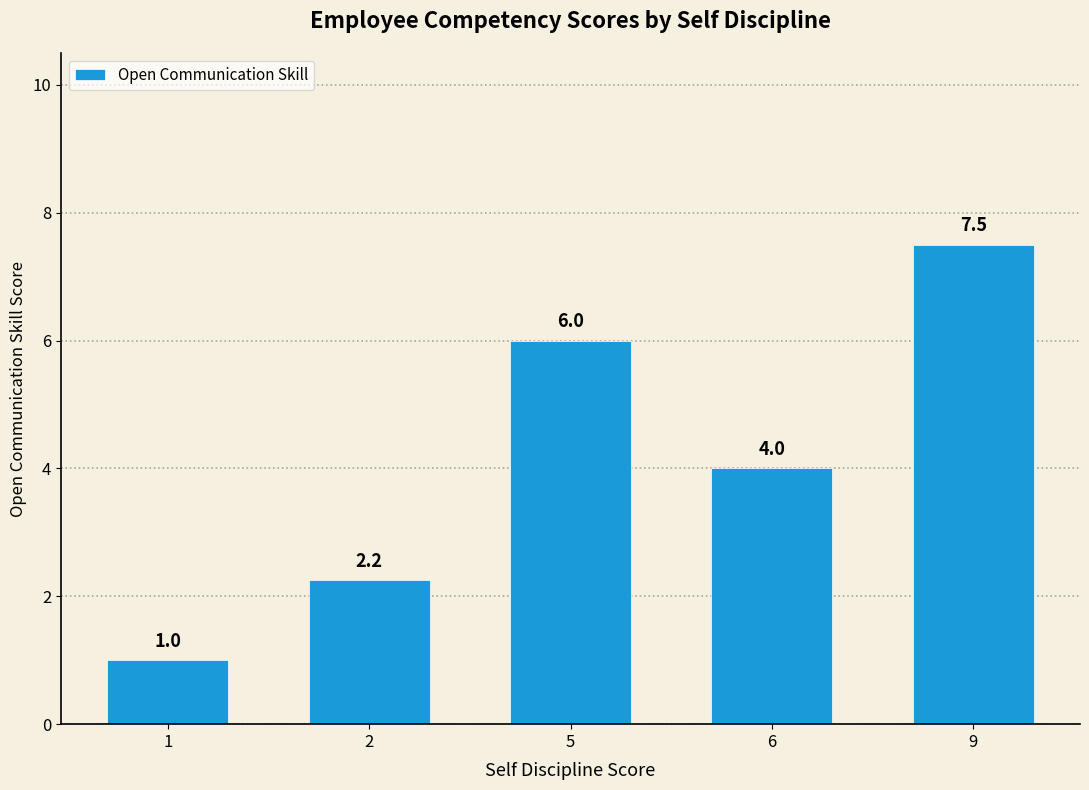

What is the greatest value displayed?

7.5